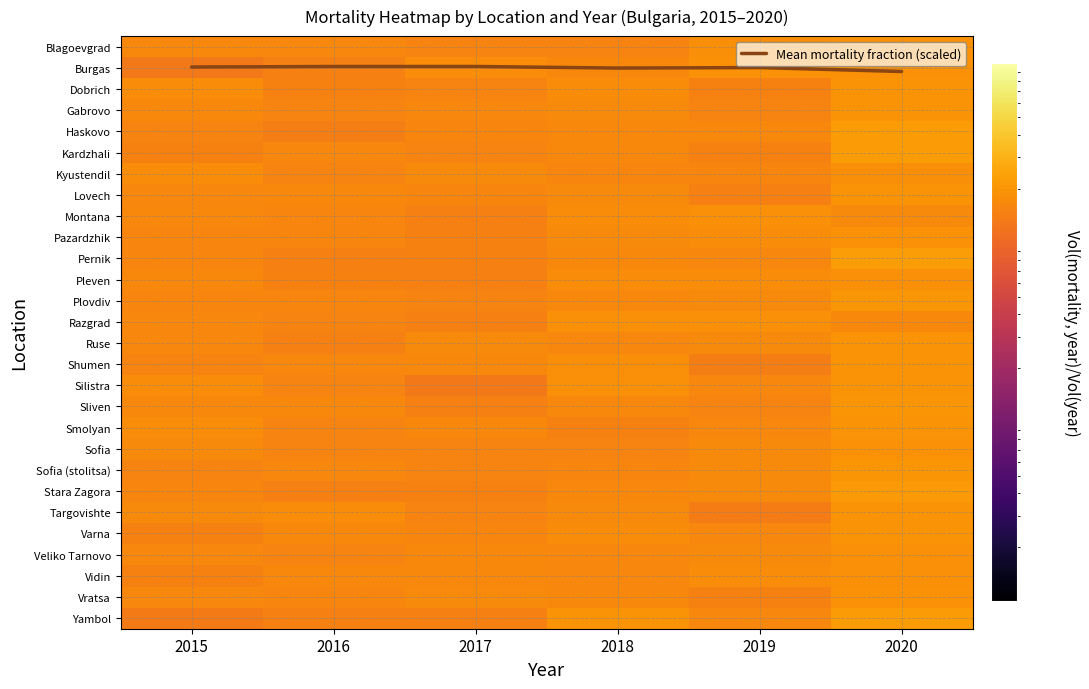

What is the approximate value of Stara Zagora at 2018?

0.2